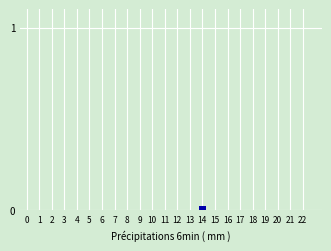

The chart shows a value of 0.0 at 5. True or false?

True